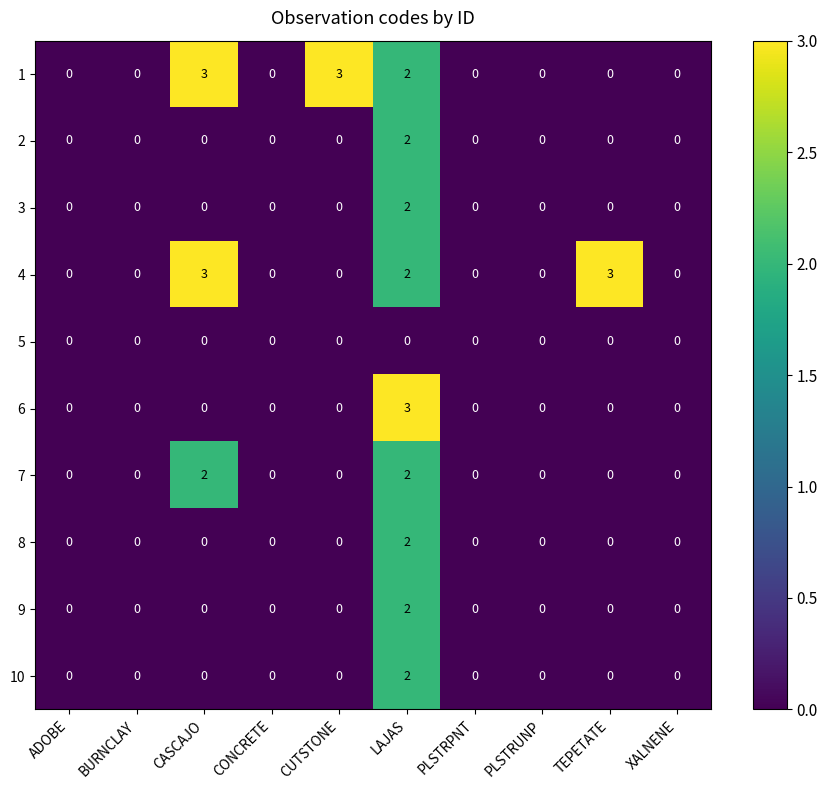

What is the sum of the 4 values at CASCAJO and CUTSTONE?

3